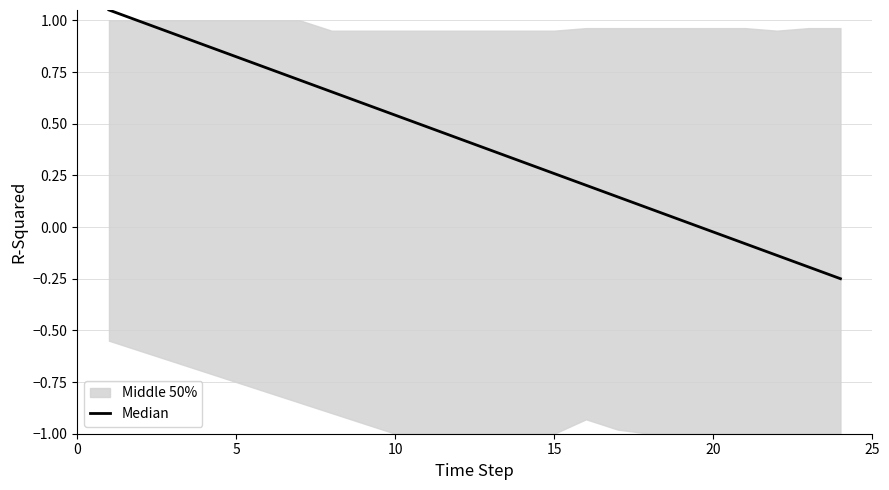

What is the difference between the maximum and second lowest values?

1.2